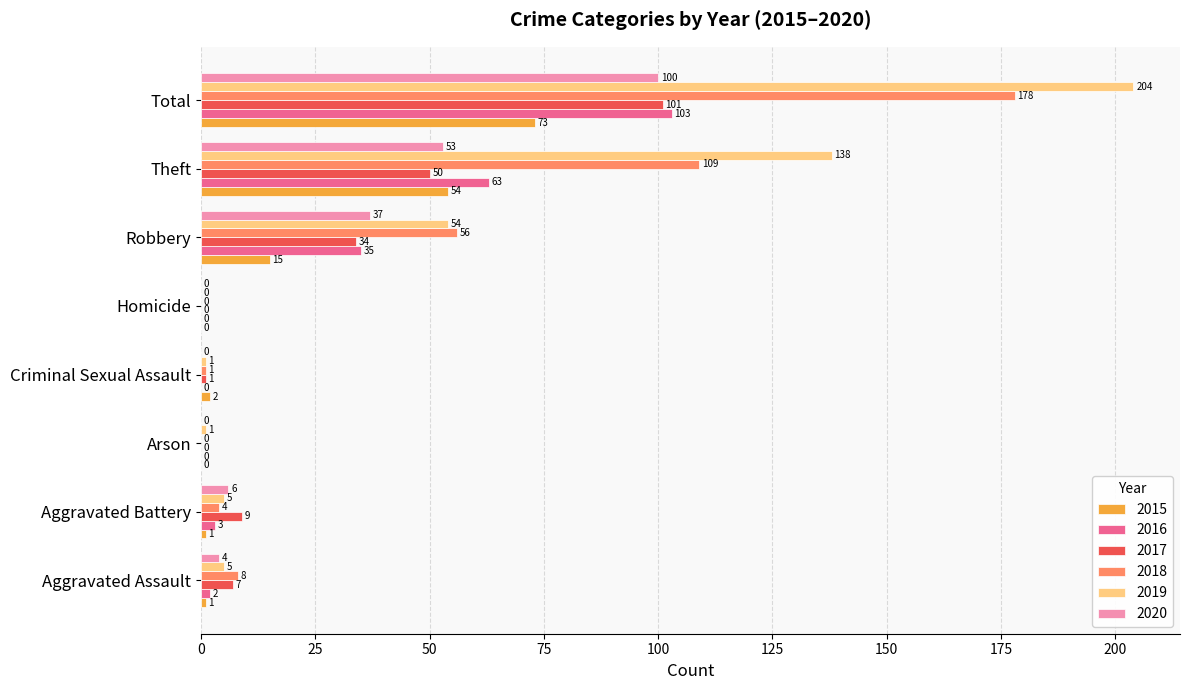

What is the sum of the 2018 values at Aggravated Assault and Aggravated Battery?

12